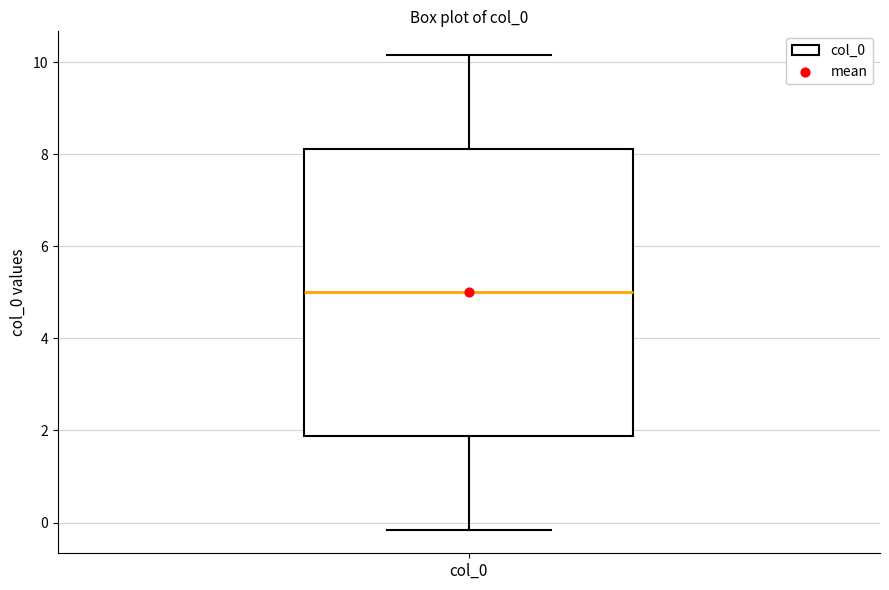

Where does the upper whisker of the box for col_0 end on the y-axis? The values are not printed on the chart, so give them approximately, as read against the axis.

10.2